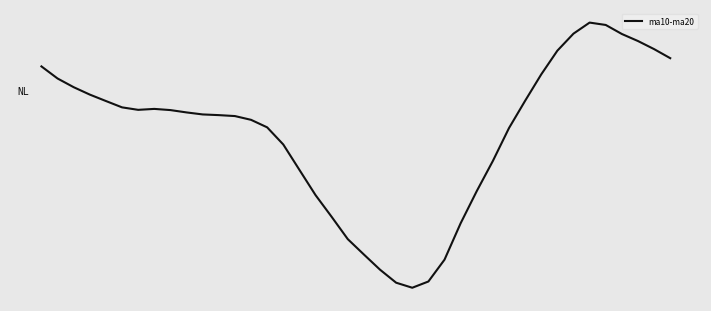

How many values are above zero?

12